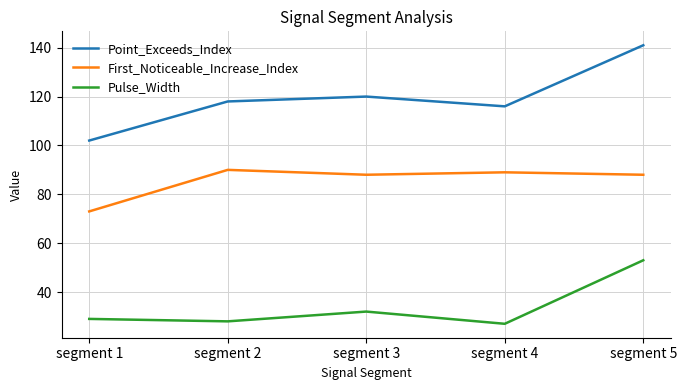

What is the difference between the second highest and minimum values in the Pulse_Width series?

5